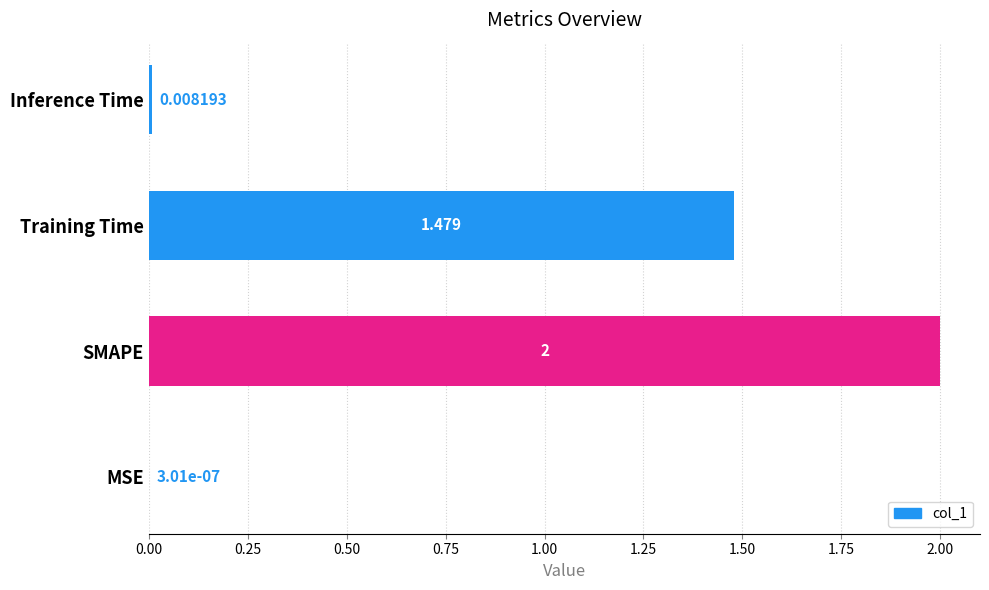

Which label corresponds to the largest value in the chart?

SMAPE